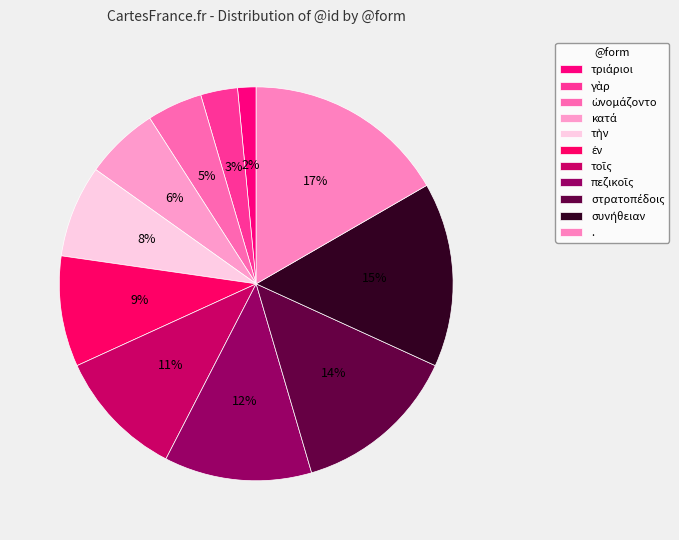

Is it true that κατά is 1% of the pie?

False